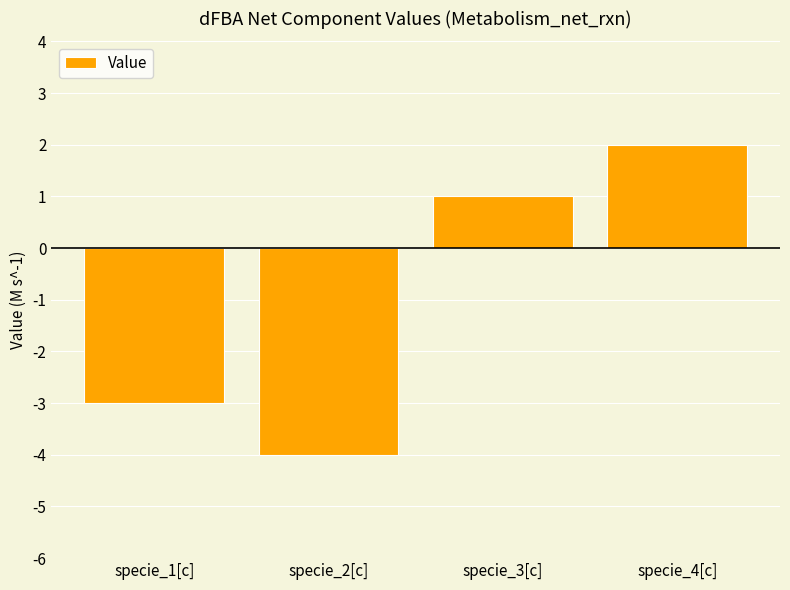

Reading left to right, list all the values displayed in this chart.

specie_1[c]=-3	specie_2[c]=-4	specie_3[c]=1	specie_4[c]=2